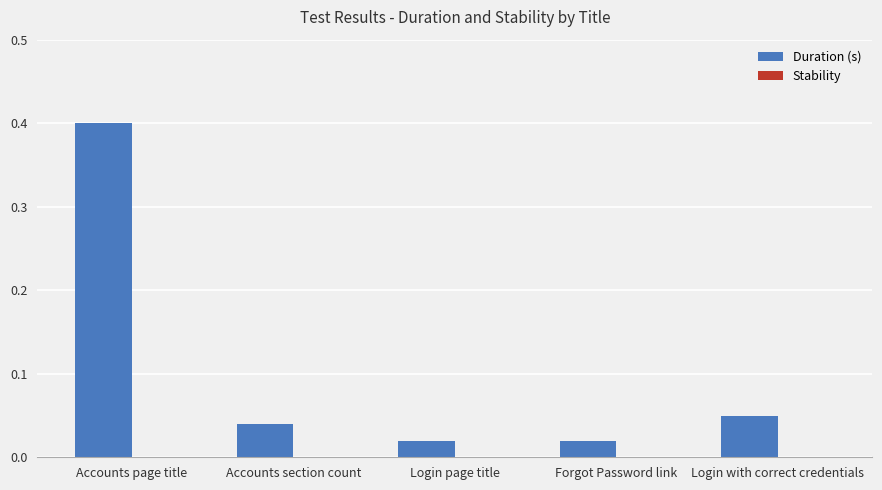

What is the label of the 1st bar from the right?

Login with correct credentials